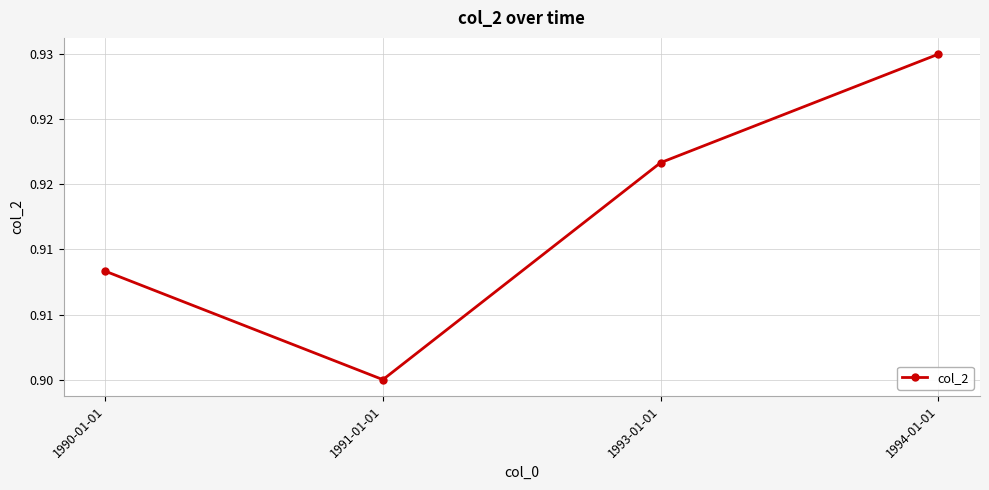

At which category does the chart reach its peak across all series?

1994-01-01